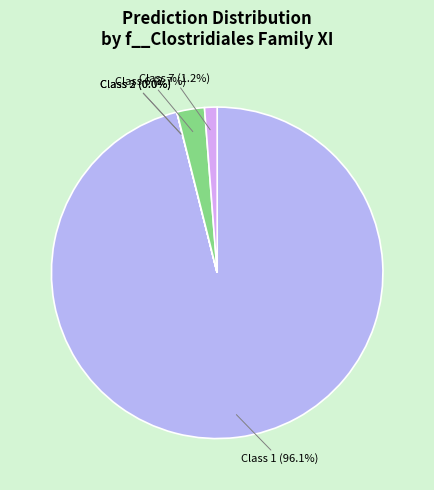

Between Class 7 and Class 6, which is larger?

Class 6